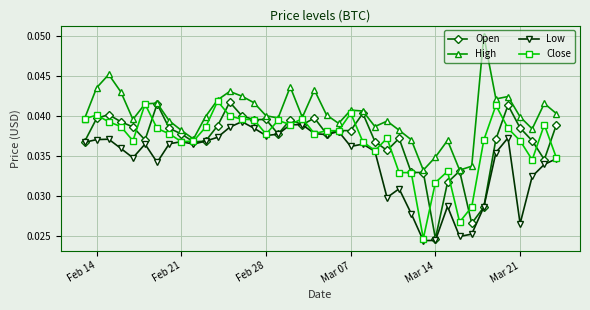

Which series has the largest total across all categories?

High